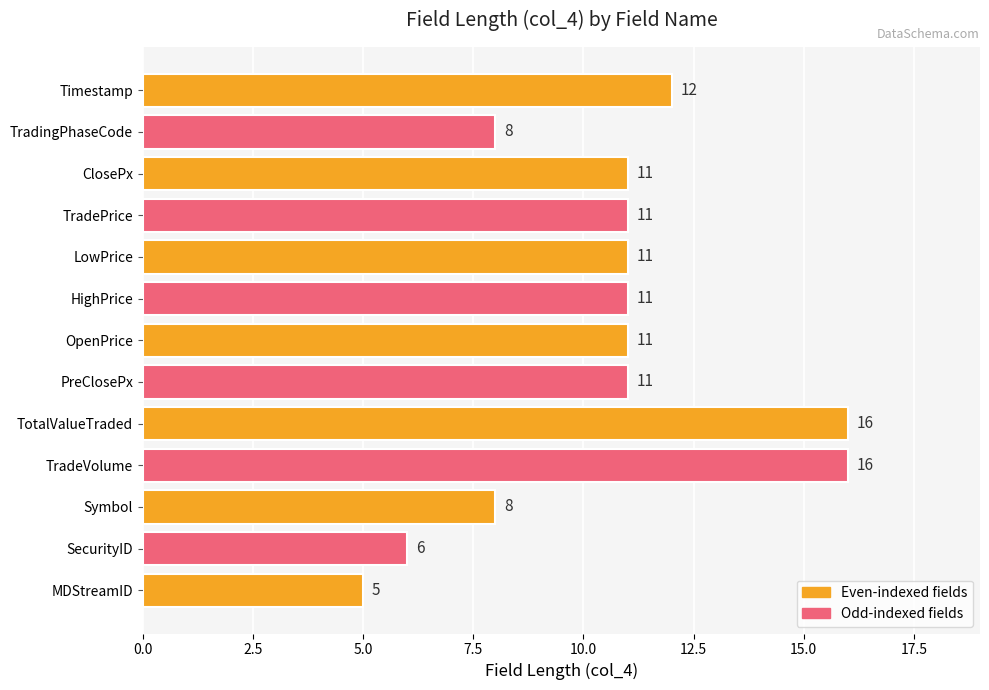

What is the greatest value displayed?

16